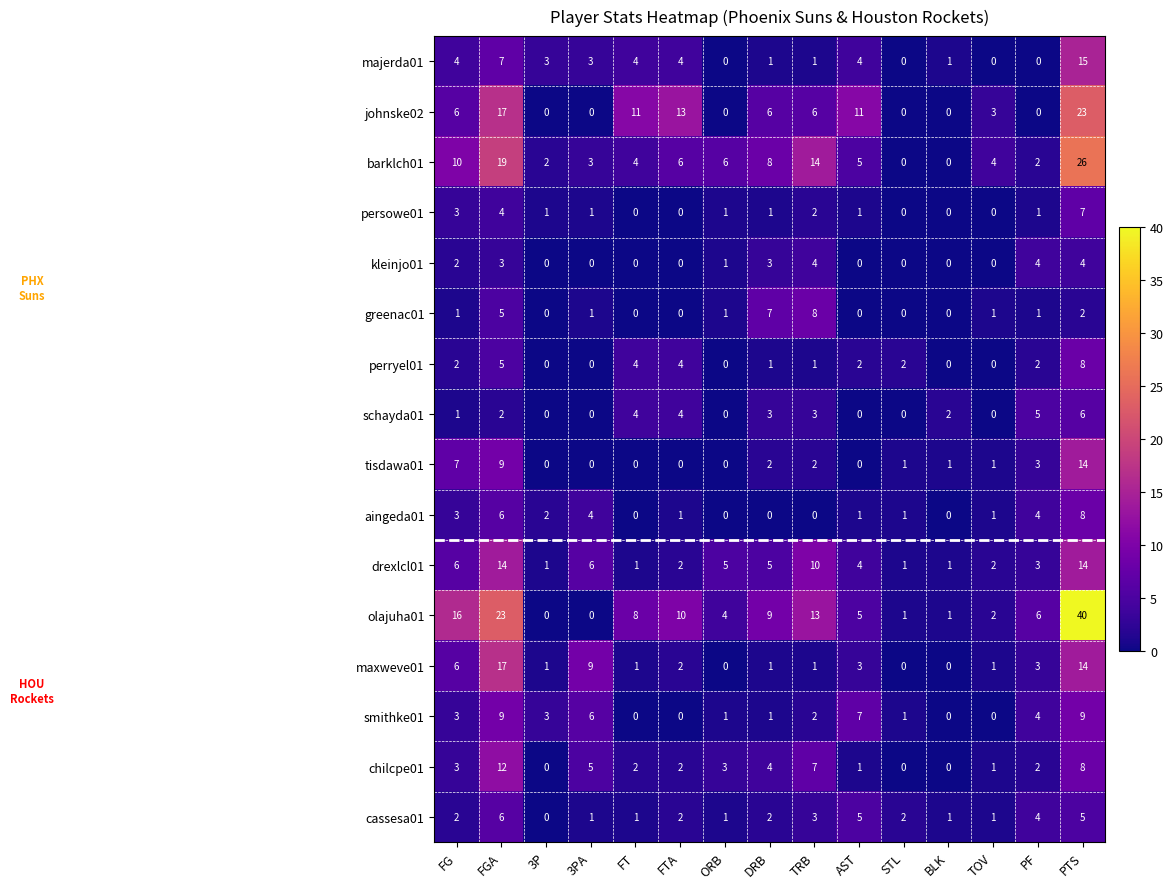

What is the total value across all series at DRB?

54